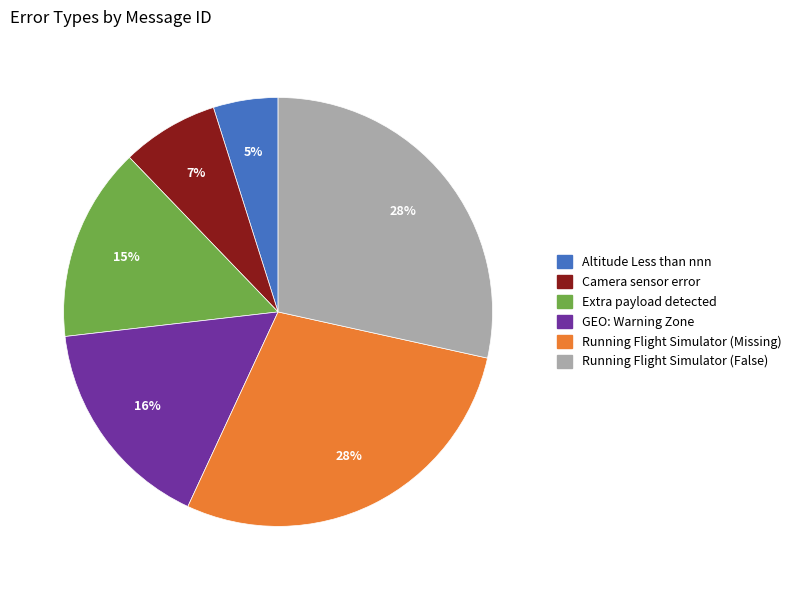

Combined, do Running Flight Simulator (False) and Running Flight Simulator (Missing) account for over 50%?

Yes